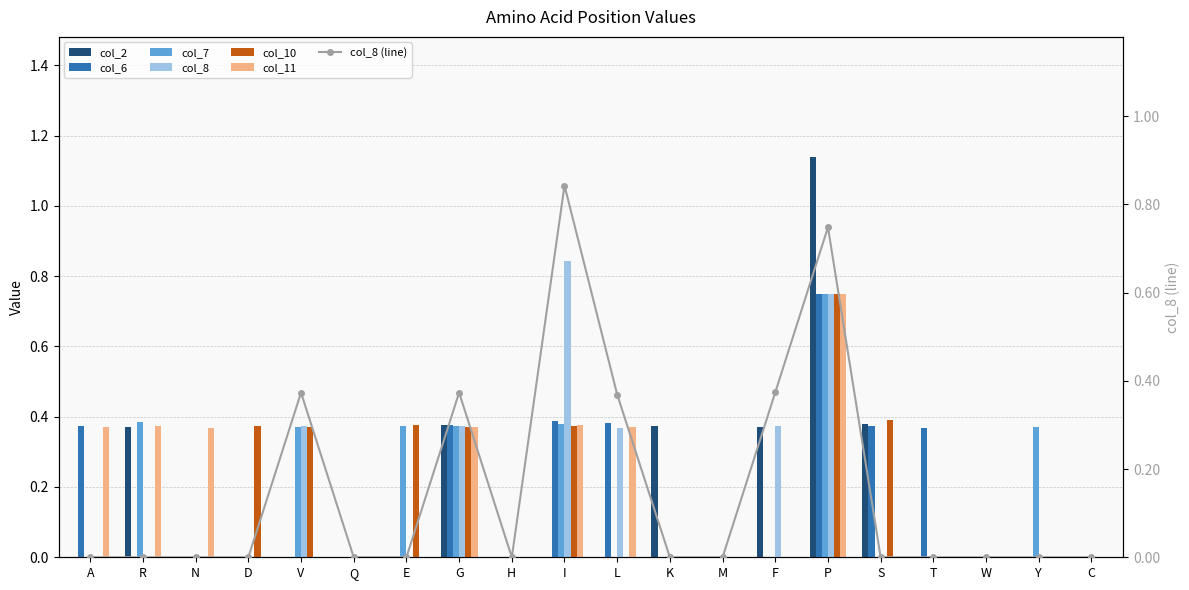

How many groups of bars are there?

20